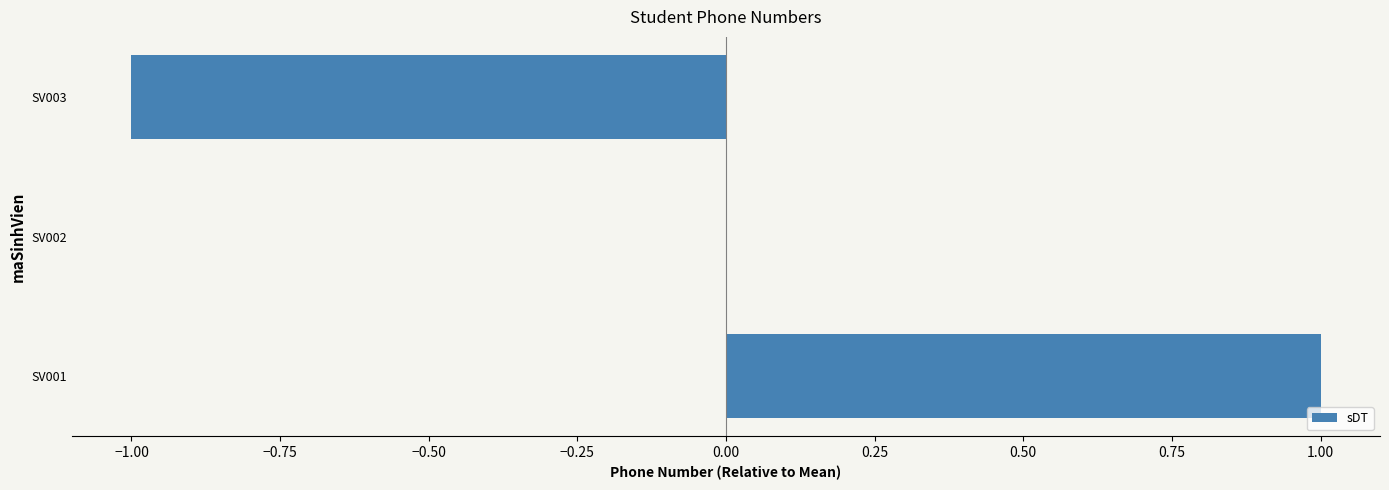

How many categories are shown in the chart?

3